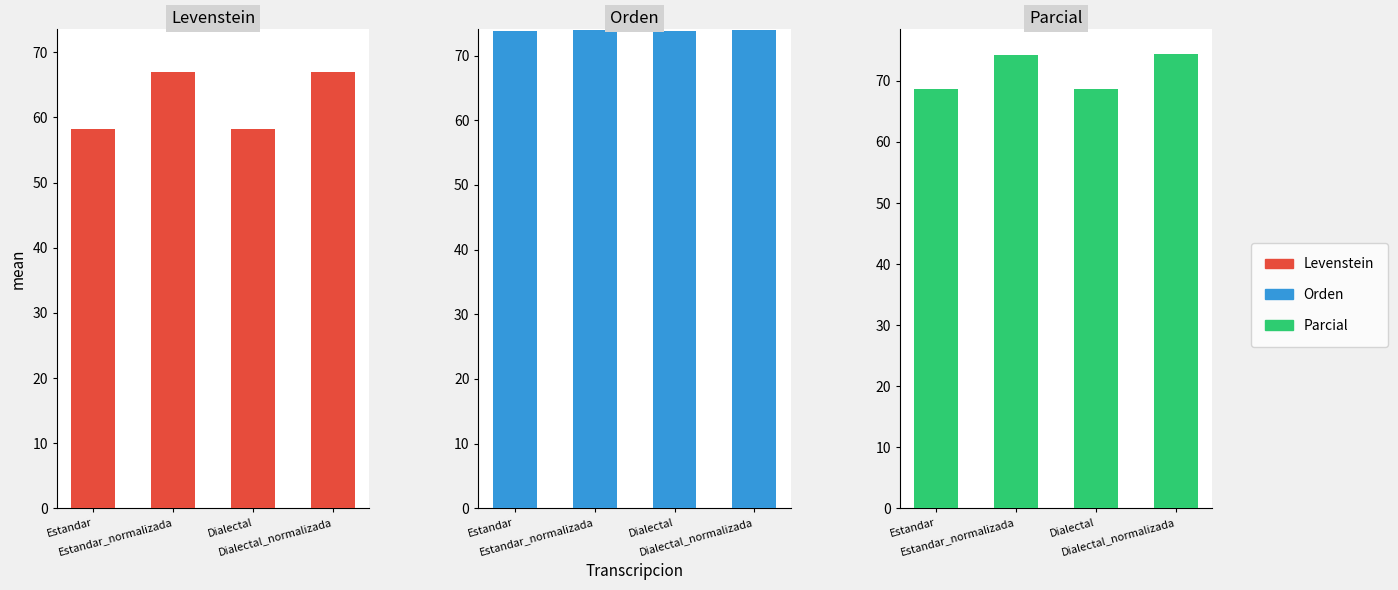

Reading left to right, transcribe all the data shown in this chart.

Levenstein: Estandar=58.2	Estandar_normalizada=66.9	Dialectal=58.3	Dialectal_normalizada=67.0
Orden: Estandar=73.8	Estandar_normalizada=73.9	Dialectal=73.8	Dialectal_normalizada=74.0
Parcial: Estandar=68.7	Estandar_normalizada=74.2	Dialectal=68.8	Dialectal_normalizada=74.3